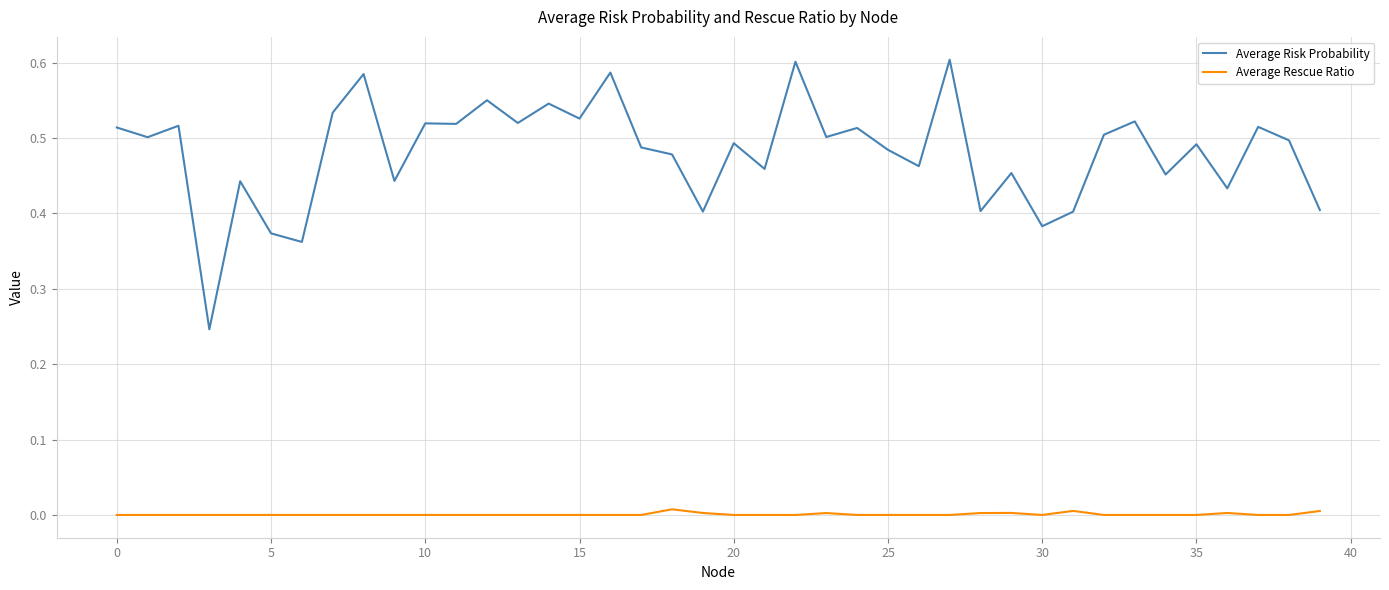

Which series has the largest total across all categories?

Average Risk Probability